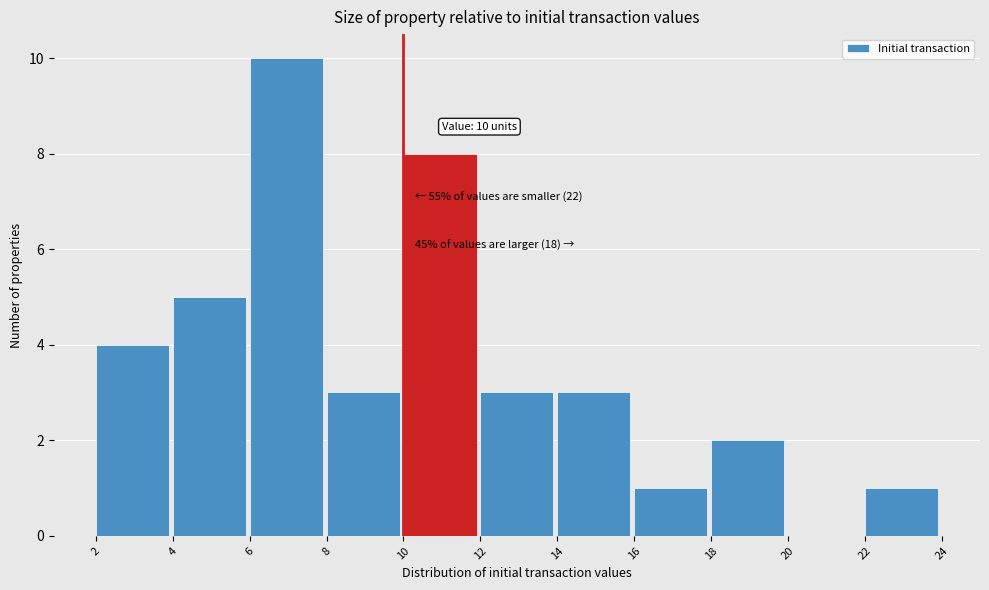

Which range on the x-axis has the tallest bar?

6 to 8